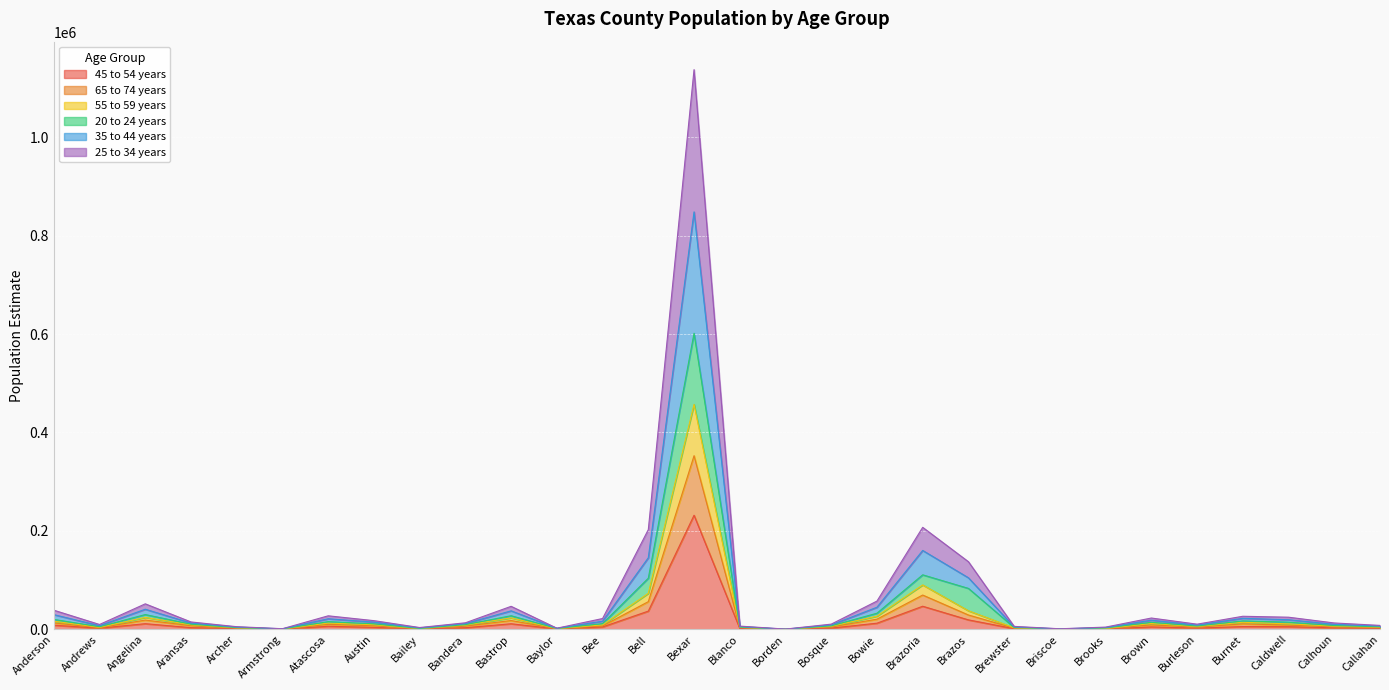

At which category is the sum across all series the highest?

Bexar